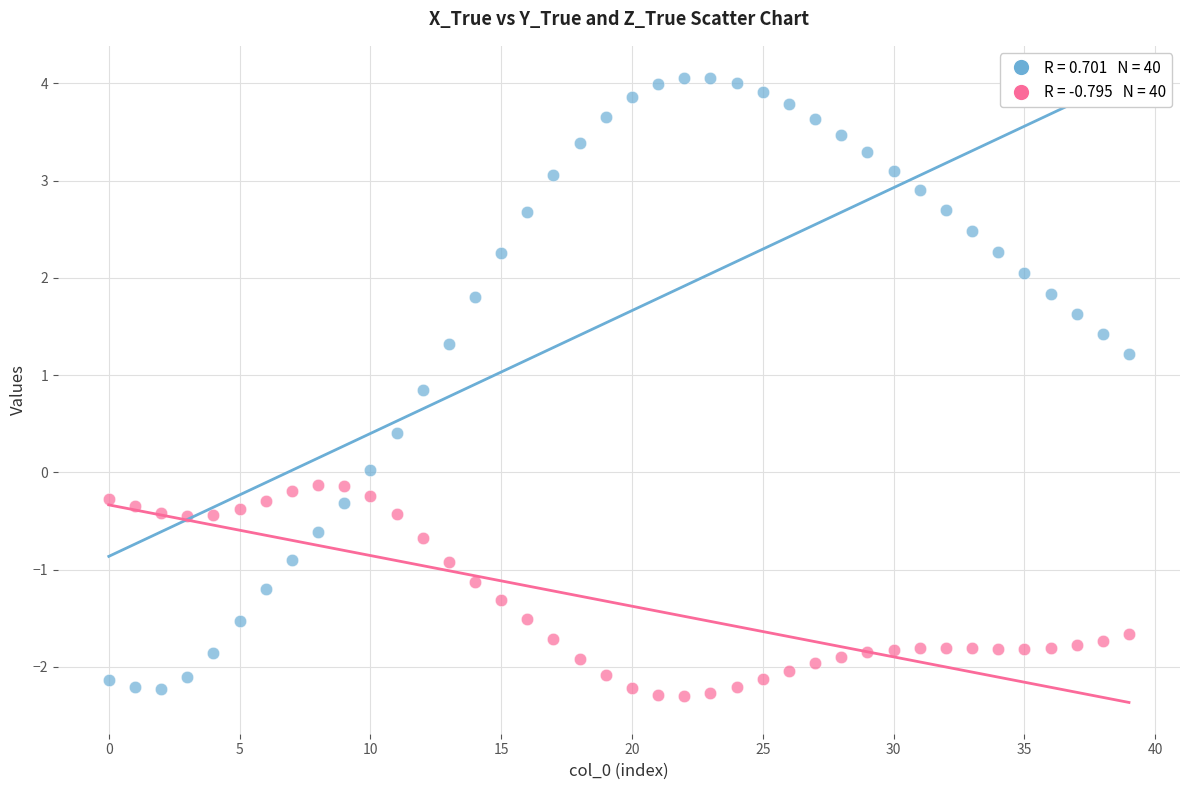

Across all data points, what is the range of Y values (max minus min)?

6.4